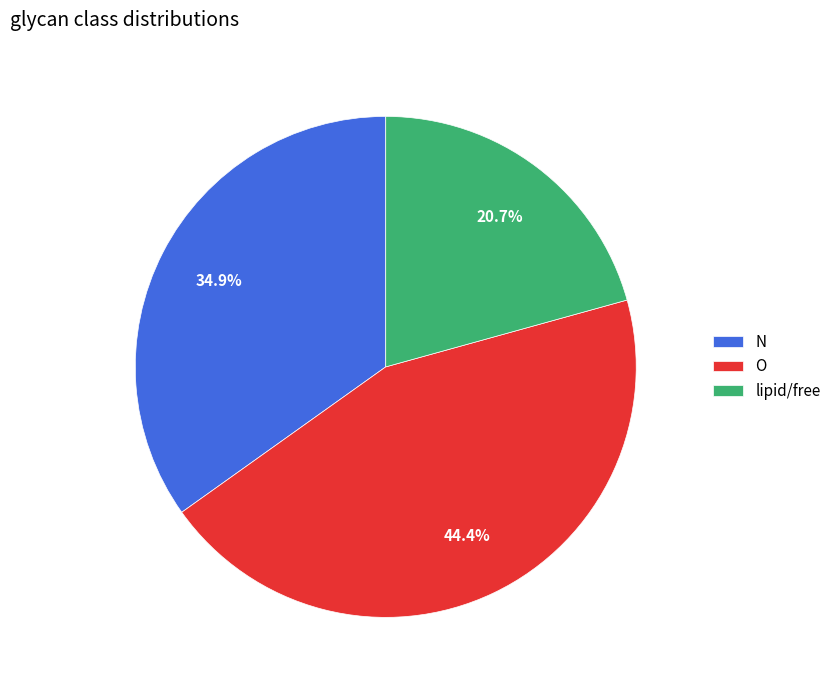

Rank the categories by value from lowest to highest.

lipid/free, N, O